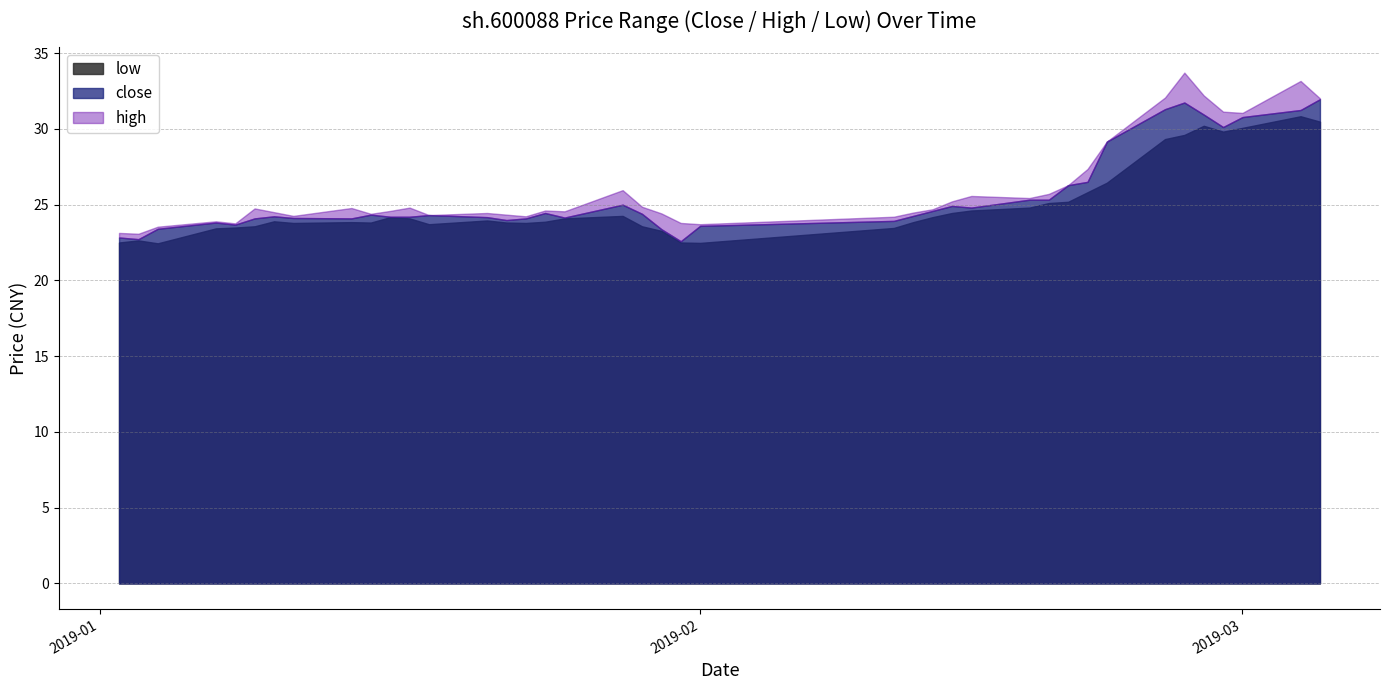

How many categories are shown in the chart?

40